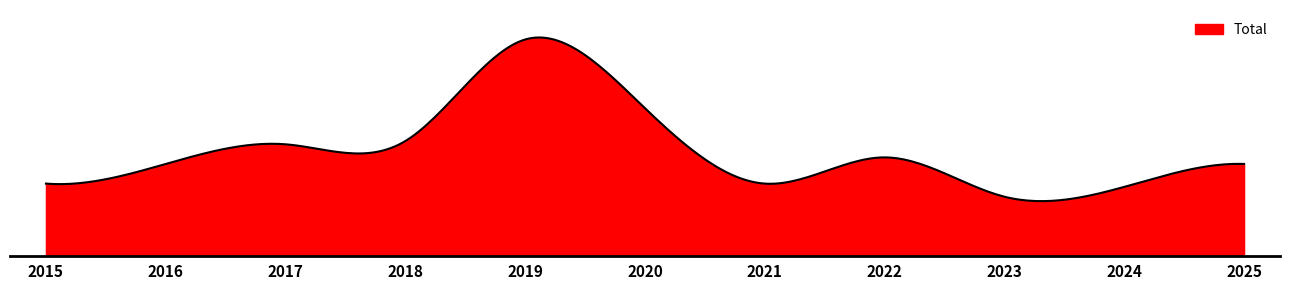

Is this an area chart (filled region under the line)?

Yes